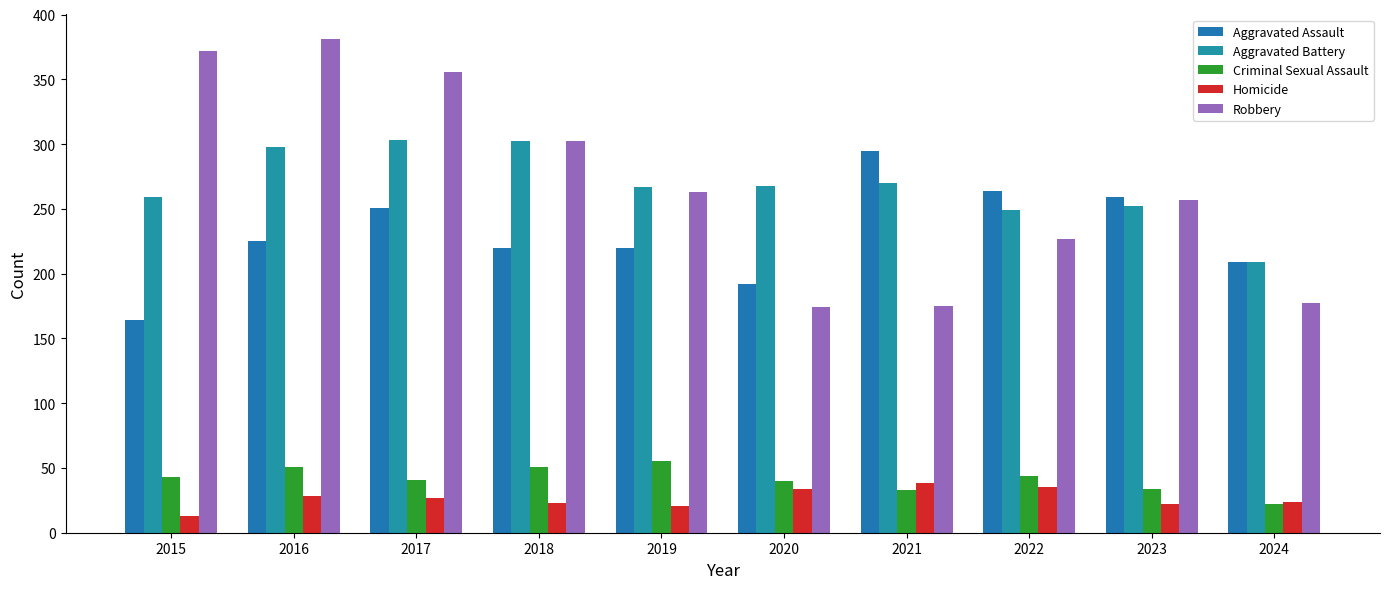

At which category is the sum across all series the highest?

2016